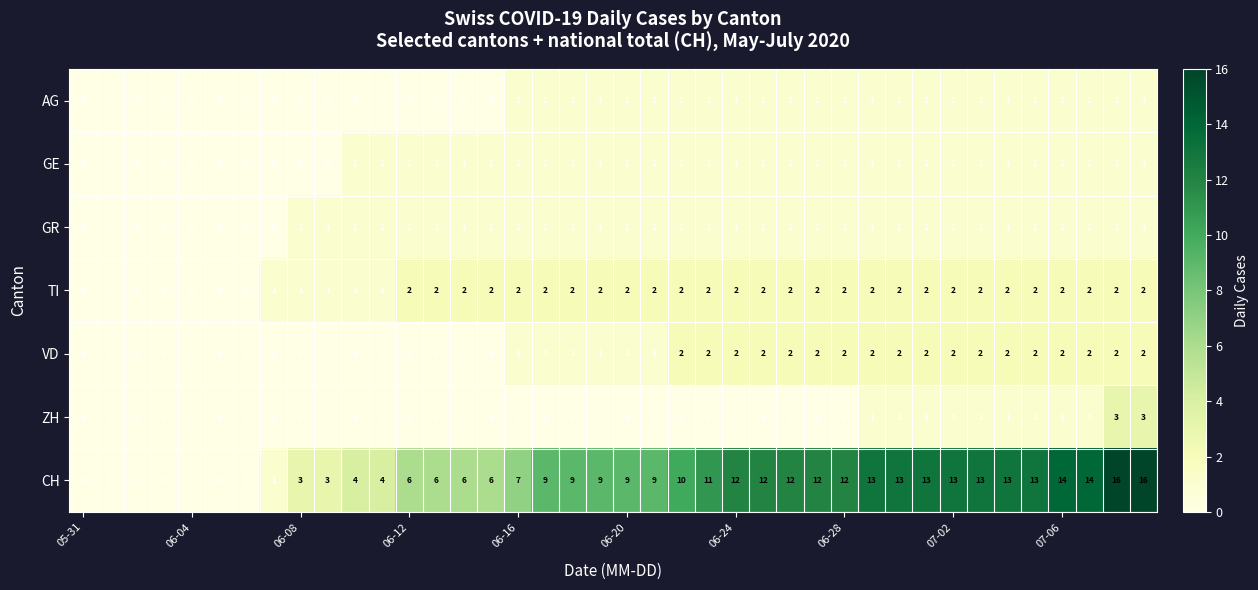

Count the GE values in the range 1 to 2.

30